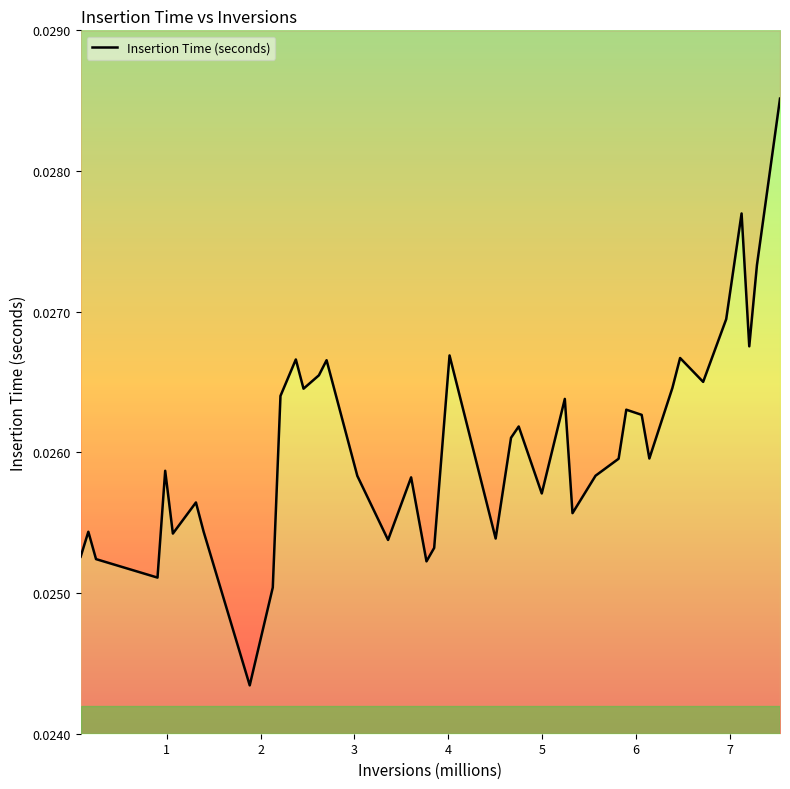

Is it true that the value at 37 is 0.0?

False